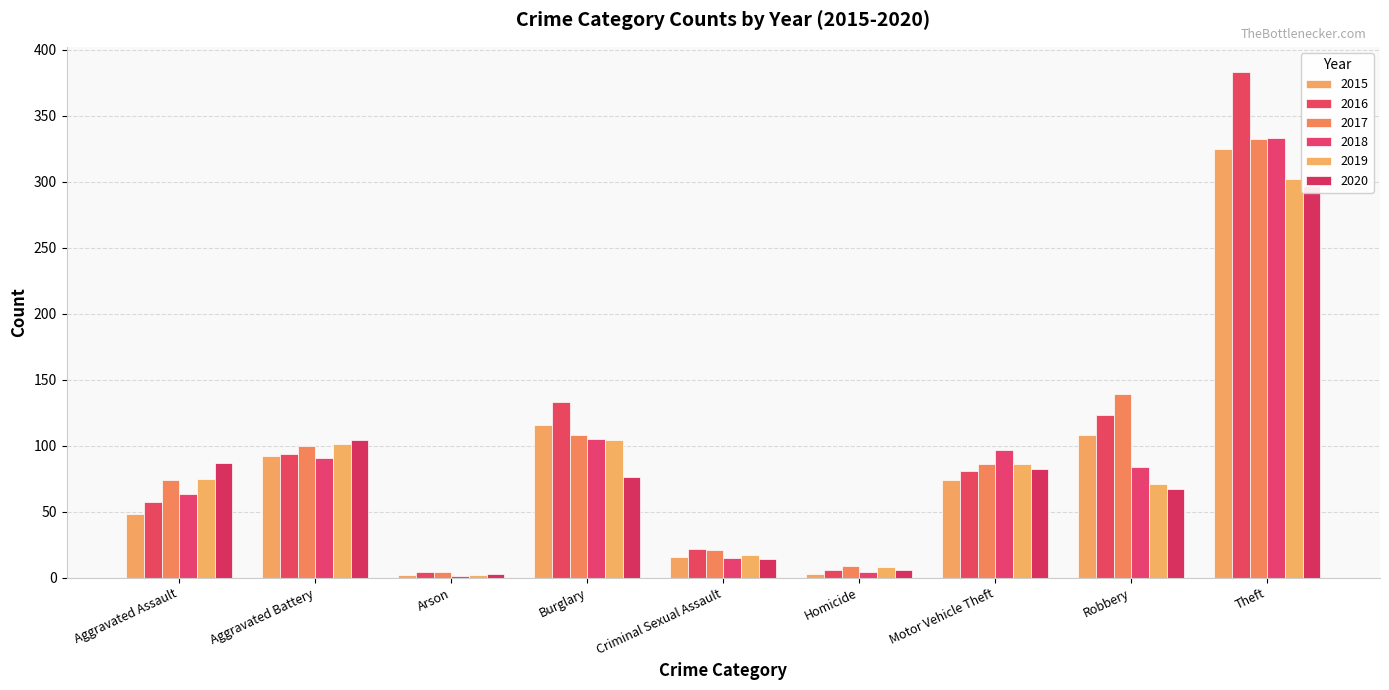

What is the difference between the highest and lowest values at Robbery?

72